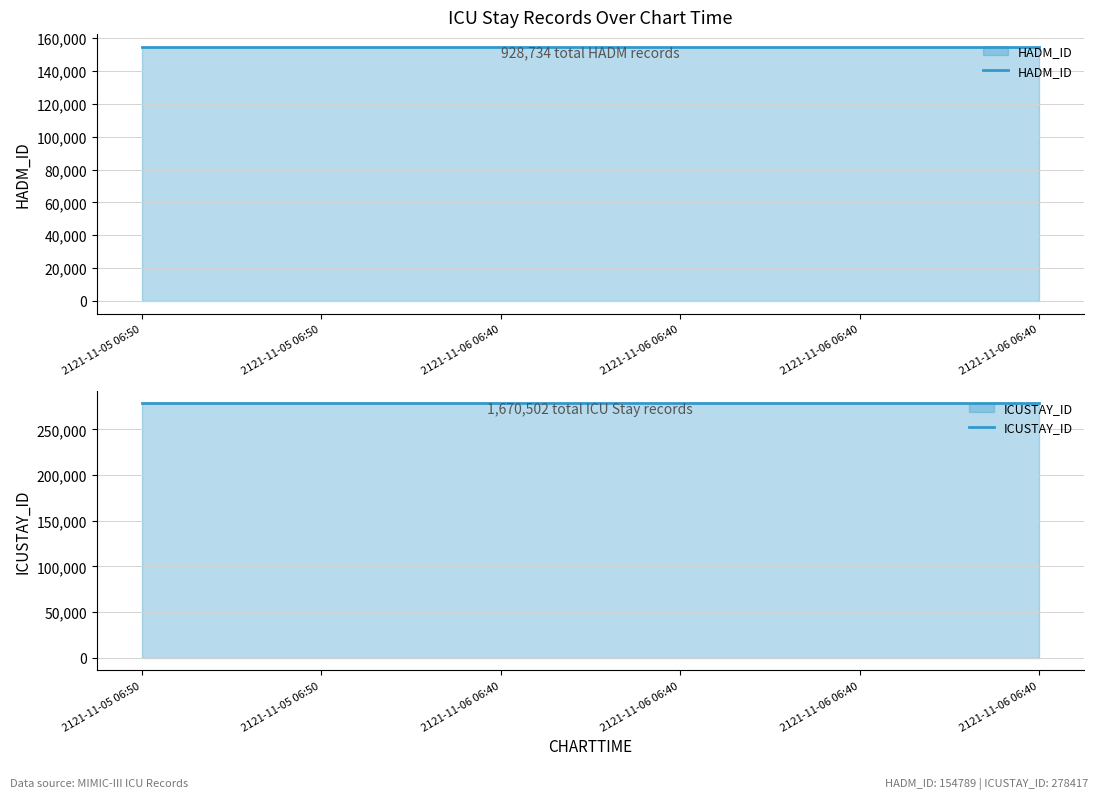

Which category has the lowest value in the HADM_ID series?

2121-11-05 06:50